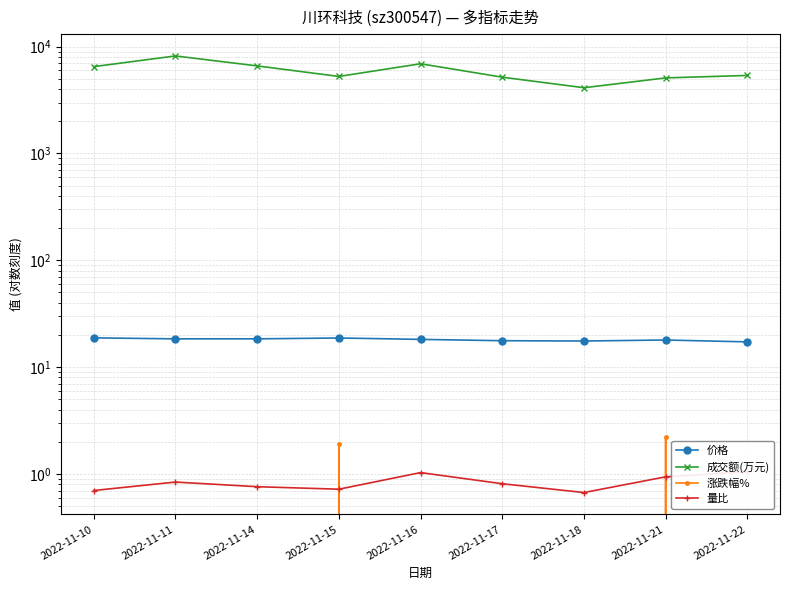

What is the maximum value shown in the chart?

8190.0